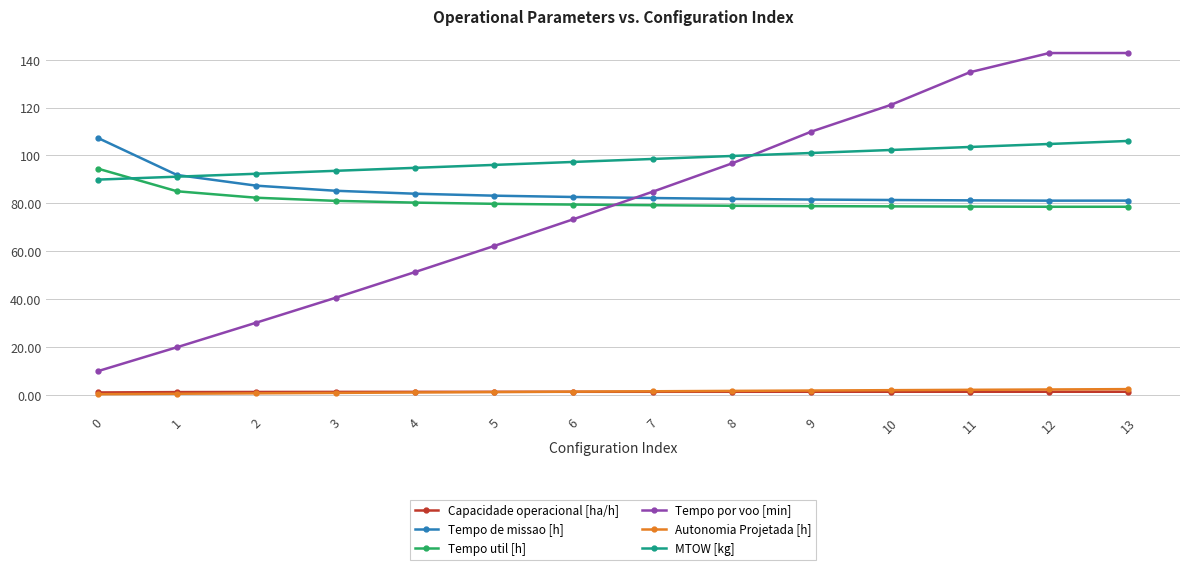

What is the difference between the highest and lowest values at 9?

108.7